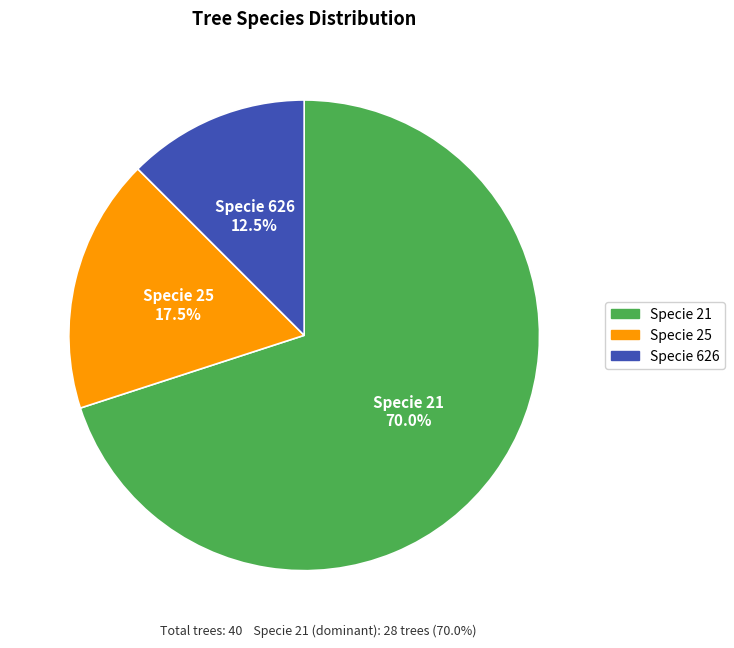

How many slices are in this pie chart?

3